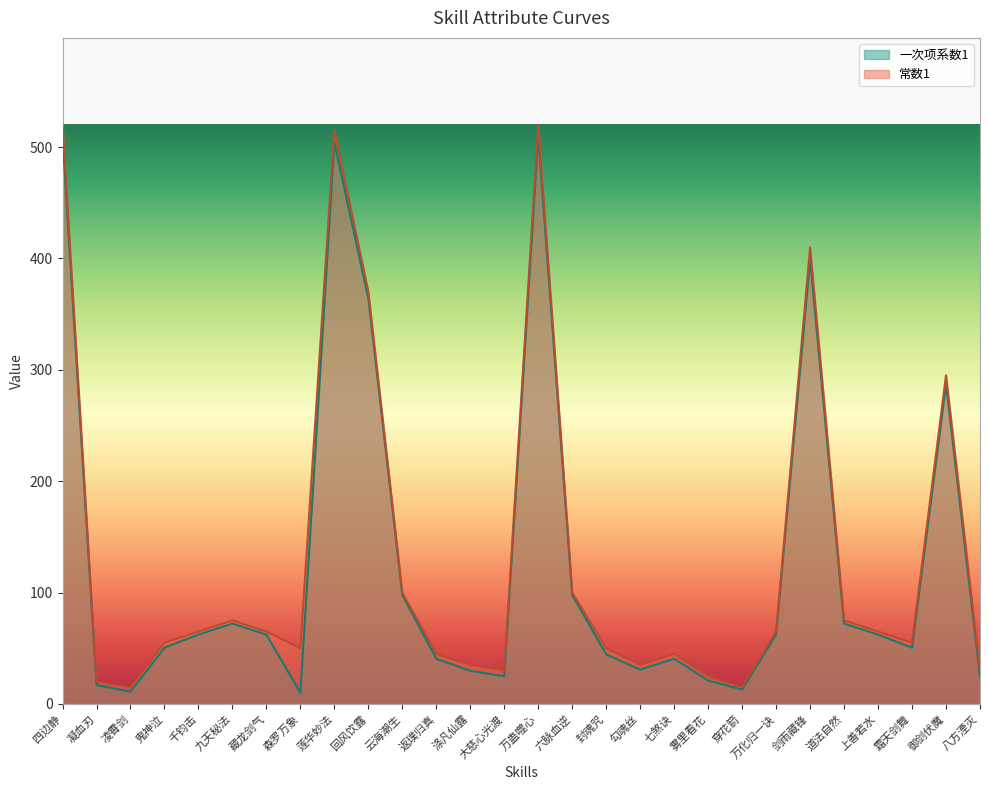

List the series in order of their peak value, lowest first.

一次项系数1, 常数1